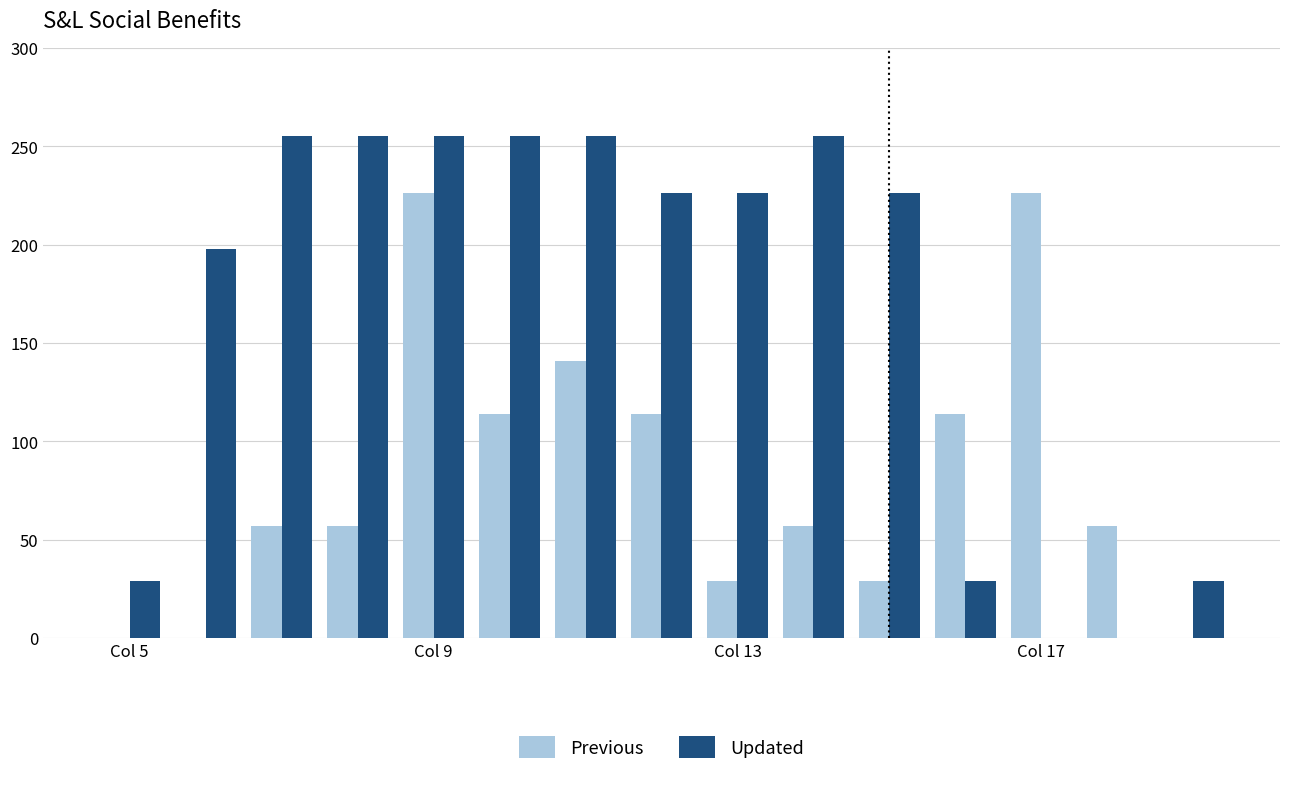

What are all the series names shown in the legend?

Previous, Updated